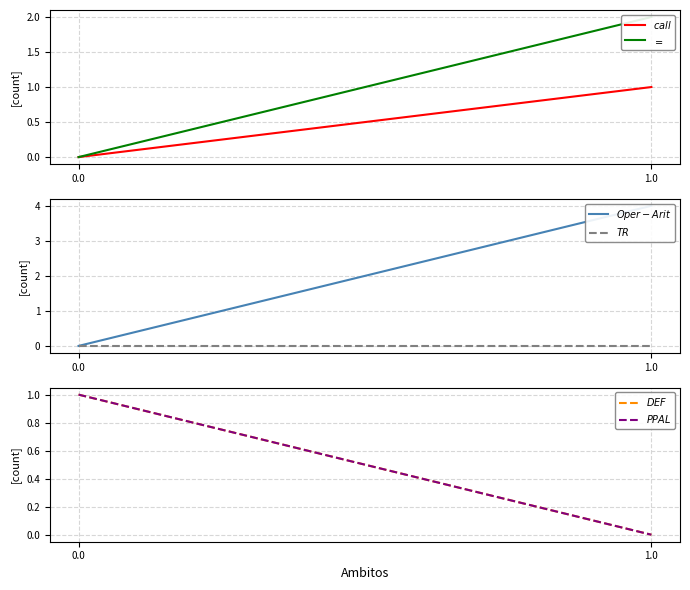

What is the average value of the $Oper-Arit$ series?

2